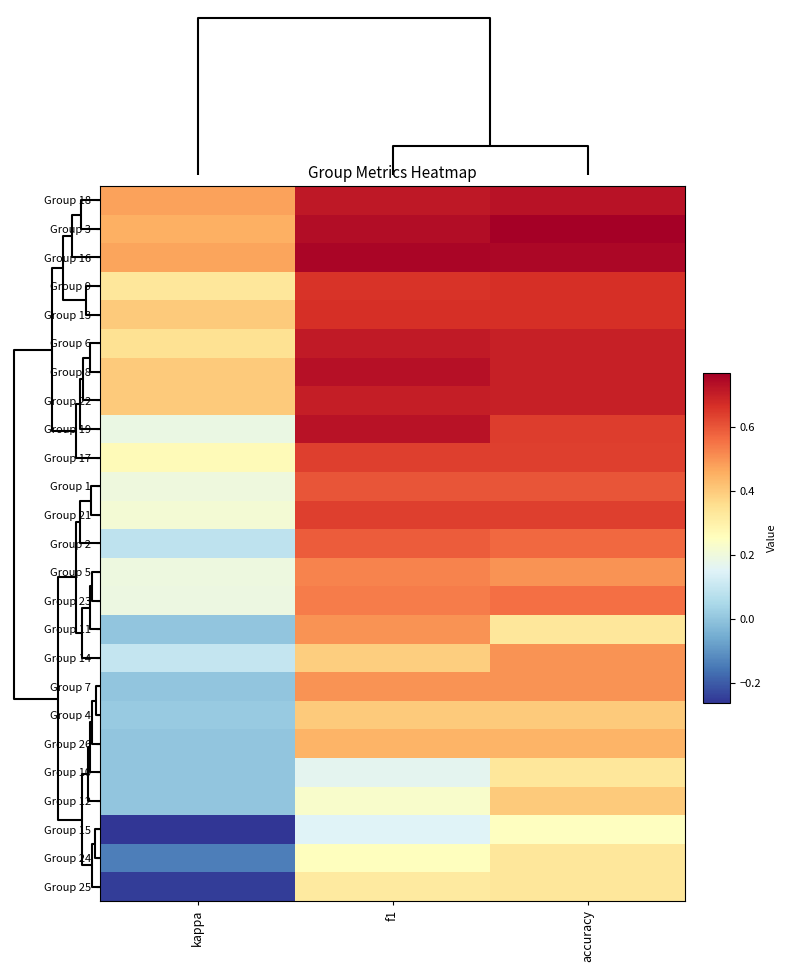

Reading left to right, what are all the values shown in this chart?

Group 18: kappa=0.5	f1=0.7	accuracy=0.7
Group 3: kappa=0.5	f1=0.7	accuracy=0.8
Group 16: kappa=0.5	f1=0.8	accuracy=0.8
Group 9: kappa=0.3	f1=0.7	accuracy=0.7
Group 13: kappa=0.4	f1=0.7	accuracy=0.7
Group 6: kappa=0.3	f1=0.7	accuracy=0.7
Group 8: kappa=0.4	f1=0.7	accuracy=0.7
Group 22: kappa=0.4	f1=0.7	accuracy=0.7
Group 19: kappa=0.2	f1=0.7	accuracy=0.6
Group 17: kappa=0.3	f1=0.6	accuracy=0.6
Group 1: kappa=0.2	f1=0.6	accuracy=0.6
Group 21: kappa=0.2	f1=0.6	accuracy=0.6
Group 2: kappa=0.1	f1=0.6	accuracy=0.6
Group 5: kappa=0.2	f1=0.5	accuracy=0.5
Group 23: kappa=0.2	f1=0.5	accuracy=0.6
Group 11: kappa=0.0	f1=0.5	accuracy=0.3
Group 14: kappa=0.1	f1=0.4	accuracy=0.5
Group 7: kappa=0.0	f1=0.5	accuracy=0.5
Group 4: kappa=0.0	f1=0.4	accuracy=0.4
Group 26: kappa=0.0	f1=0.4	accuracy=0.4
Group 10: kappa=0.0	f1=0.2	accuracy=0.3
Group 12: kappa=0.0	f1=0.2	accuracy=0.4
Group 15: kappa=-0.3	f1=0.1	accuracy=0.2
Group 24: kappa=-0.1	f1=0.3	accuracy=0.3
Group 25: kappa=-0.2	f1=0.3	accuracy=0.3